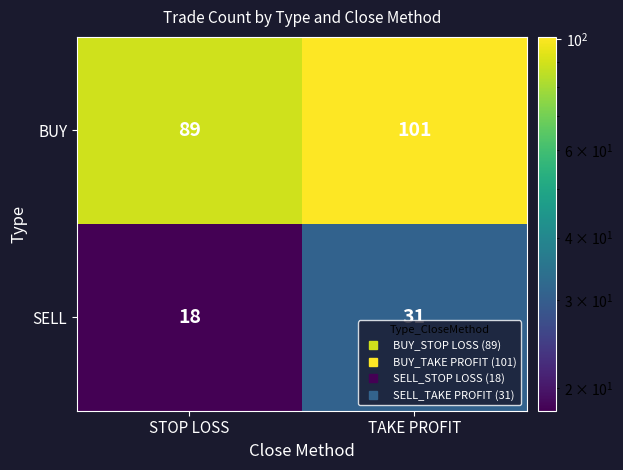

What is the sum of all SELL values?

49